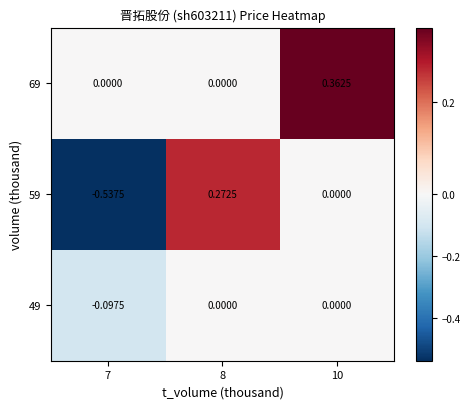

Is the value of 49 at 7 greater than the value of 69 at 8?

No